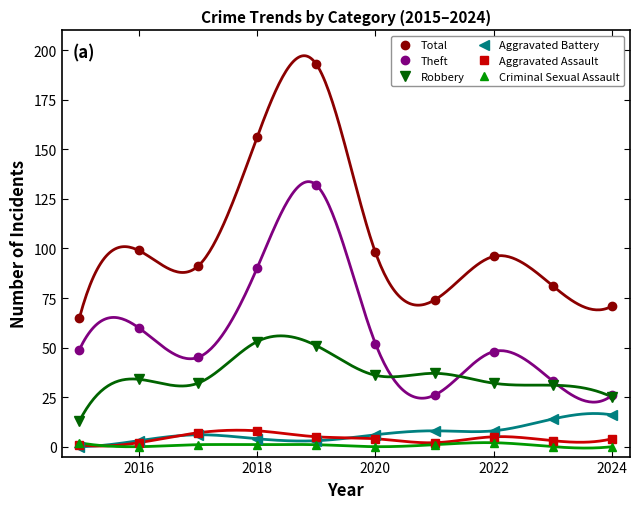

The value of Aggravated Assault at 2022 is 5. True or false?

True